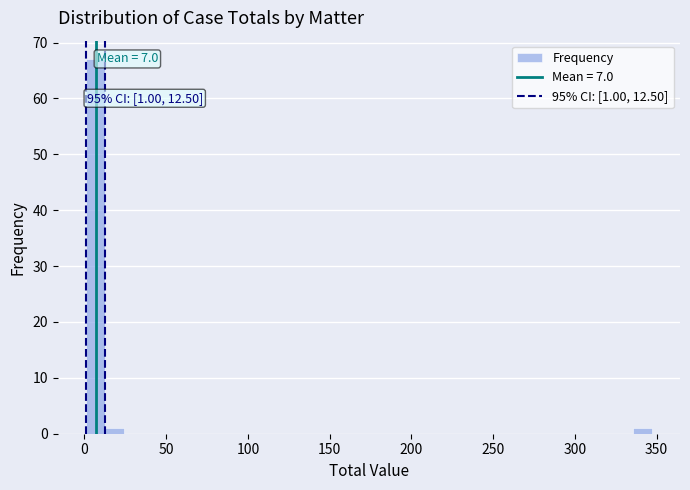

Around what value on the x-axis is the tallest bar? Give the approximate position of its centre, as read against the axis.

5